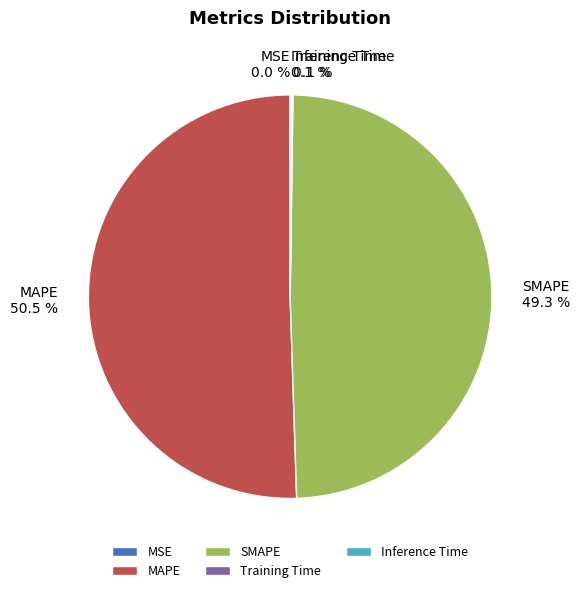

To the nearest percent, what is the difference between the largest and smallest slice percentages?

50%